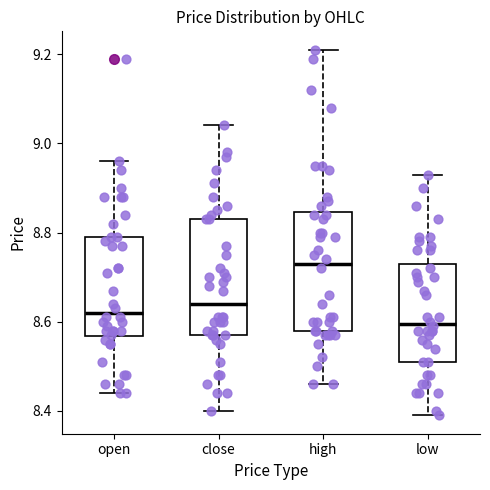

Reading left to right, read every box against the y-axis: the position of its median line, the range the box covers, and the ends of its whiskers. The values are not printed on the chart, so give them approximately, as read against the axis.

open: median 8.62, box 8.56 to 8.80, whiskers 8.44 to 8.96
close: median 8.64, box 8.58 to 8.84, whiskers 8.40 to 9.04
high: median 8.74, box 8.58 to 8.84, whiskers 8.46 to 9.22
low: median 8.60, box 8.52 to 8.74, whiskers 8.40 to 8.94